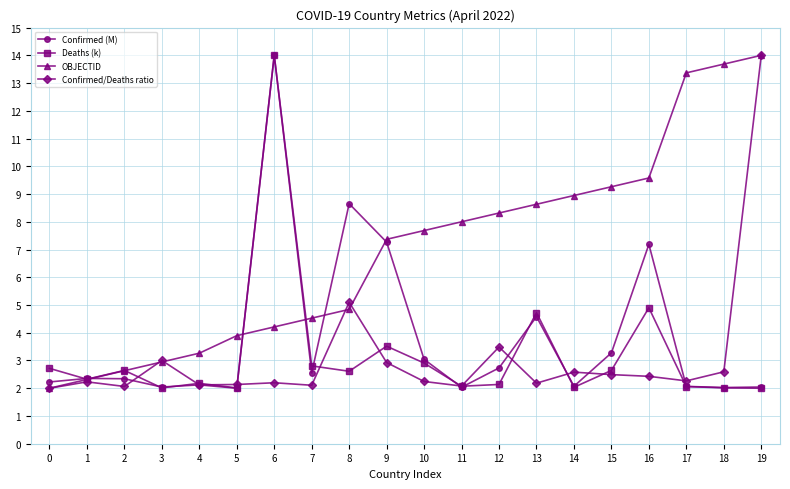

What is the difference between the highest and lowest values at 4?

1.1